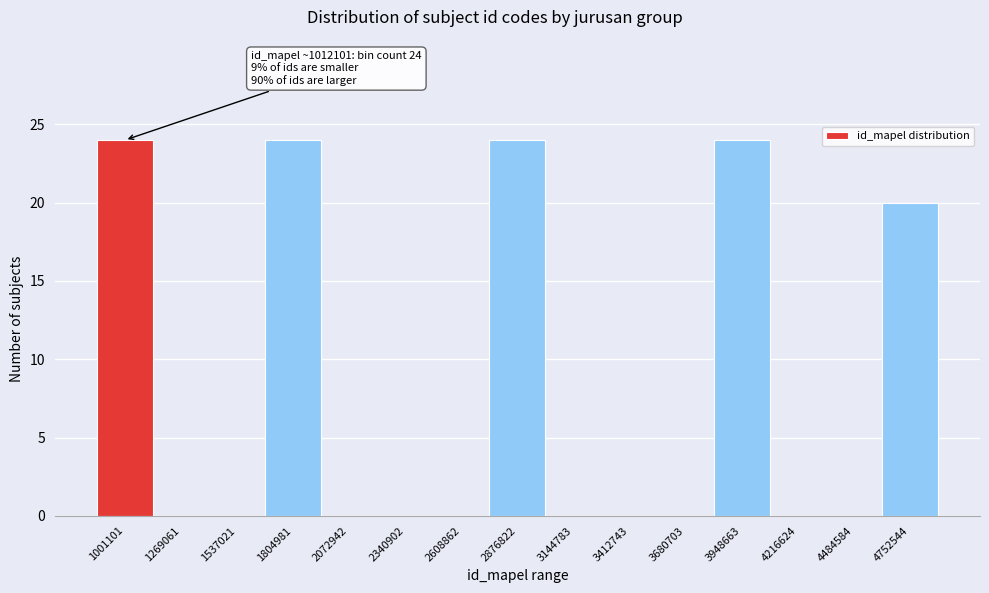

Reading left to right, what are all the values shown in this chart?

1001101=24	1269061=0	1537021=0	1804981=24	2072942=0	2340902=0	2608862=0	2876822=24	3144783=0	3412743=0	3680703=0	3948663=24	4216624=0	4484584=0	4752544=20